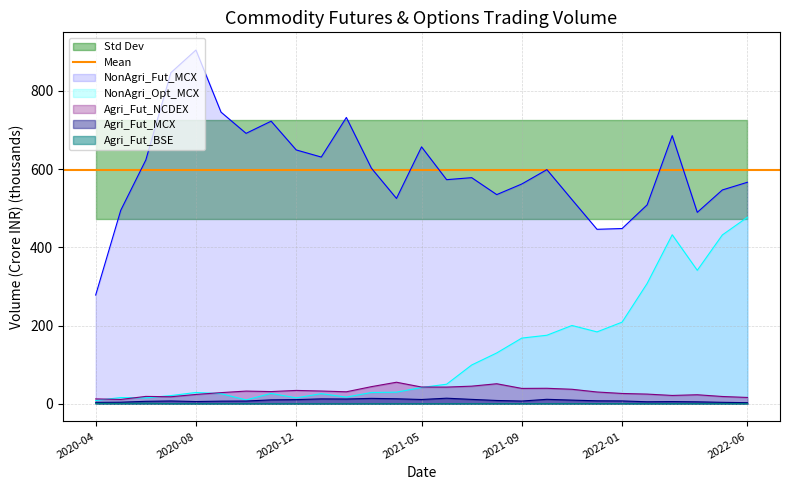

Reading left to right, extract all data points from this chart.

Agri_Fut_MCX: 3.7	4.1	6.4	7.3	5.8	6.8	7.1	10.1	10.7	12.7	12.3	13.9	12.9	11.1	14.4	11.3	8.5	7.1	11.5	9.5	7.7	7.3	5.2	5.7	5.1	3.8	2.9
Agri_Fut_NCDEX: 12.6	11.2	18.9	18.1	23.9	28.6	32.6	31.3	34.3	32.7	30.8	43.9	55.2	42.9	42.8	45.2	51.3	39.4	39.7	37.2	30.2	26.5	24.9	21.4	23.2	18.7	16.3
Agri_Fut_BSE: 1.0	0.8	1.6	0.3	0.2	0.2	0.2	0.2	0.1	0.1	0.1	0.1	0.2	0.2	0.2	0.2	0.2	0.2	0.3	0.4	0.4	0.4	0.2	0.3	0.4	0.4	0.3
NonAgri_Fut_MCX: 278.2	495.0	623.6	846.8	904.8	746.0	691.7	722.8	649.3	631.1	732.3	602.6	525.3	657.1	573.2	578.4	535.1	562.2	598.9	522.3	446.3	448.3	508.9	685.8	489.7	546.9	566.6
NonAgri_Opt_MCX: 8.5	16.0	15.1	21.1	29.0	26.0	9.9	26.6	15.3	26.0	17.2	28.9	29.7	41.7	50.1	99.3	130.1	168.1	175.3	200.3	184.0	208.9	307.9	432.4	341.4	431.9	477.2